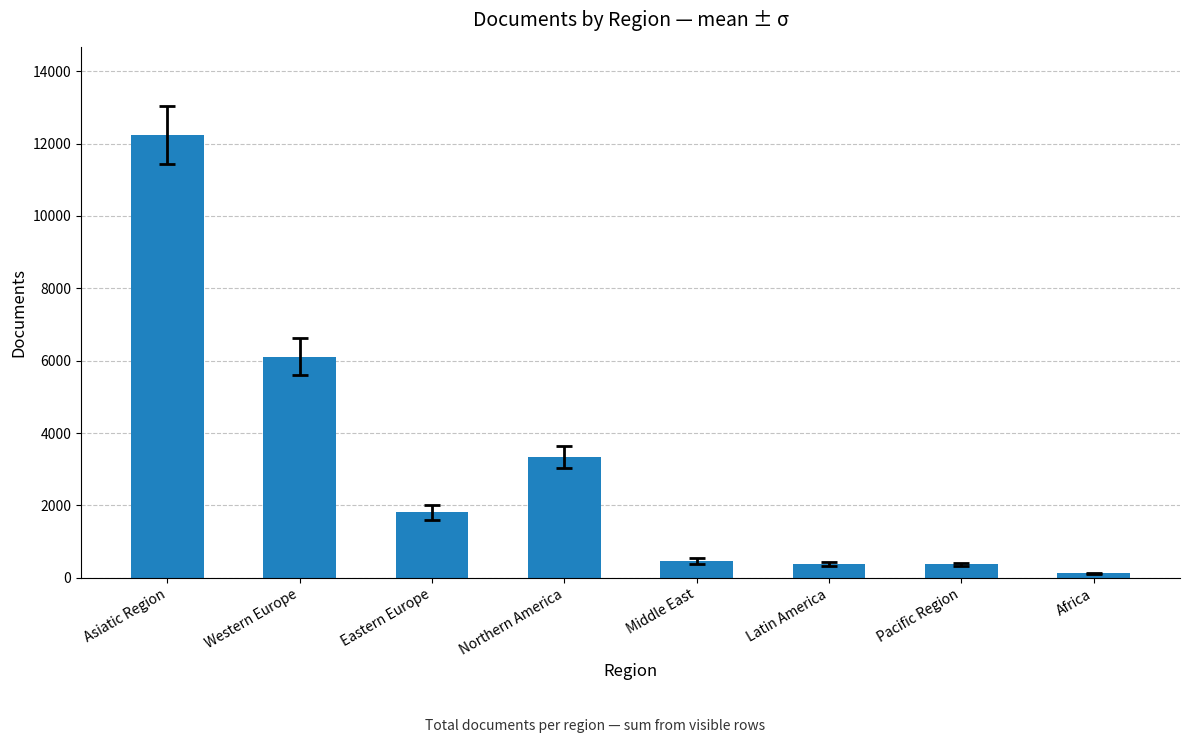

How many bars are there in total?

8